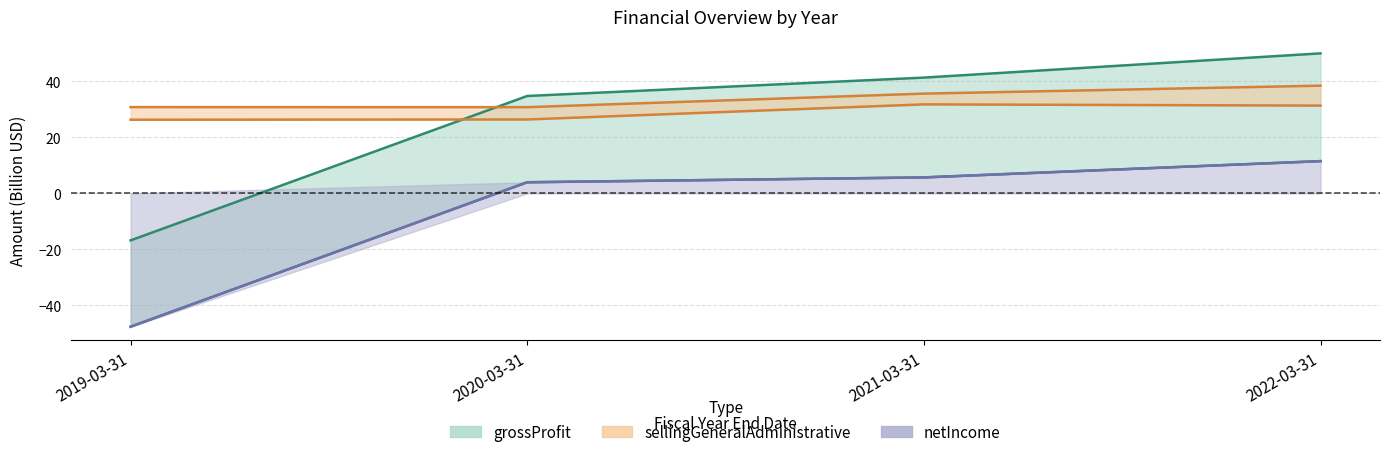

Does the chart have visible grid lines?

Yes